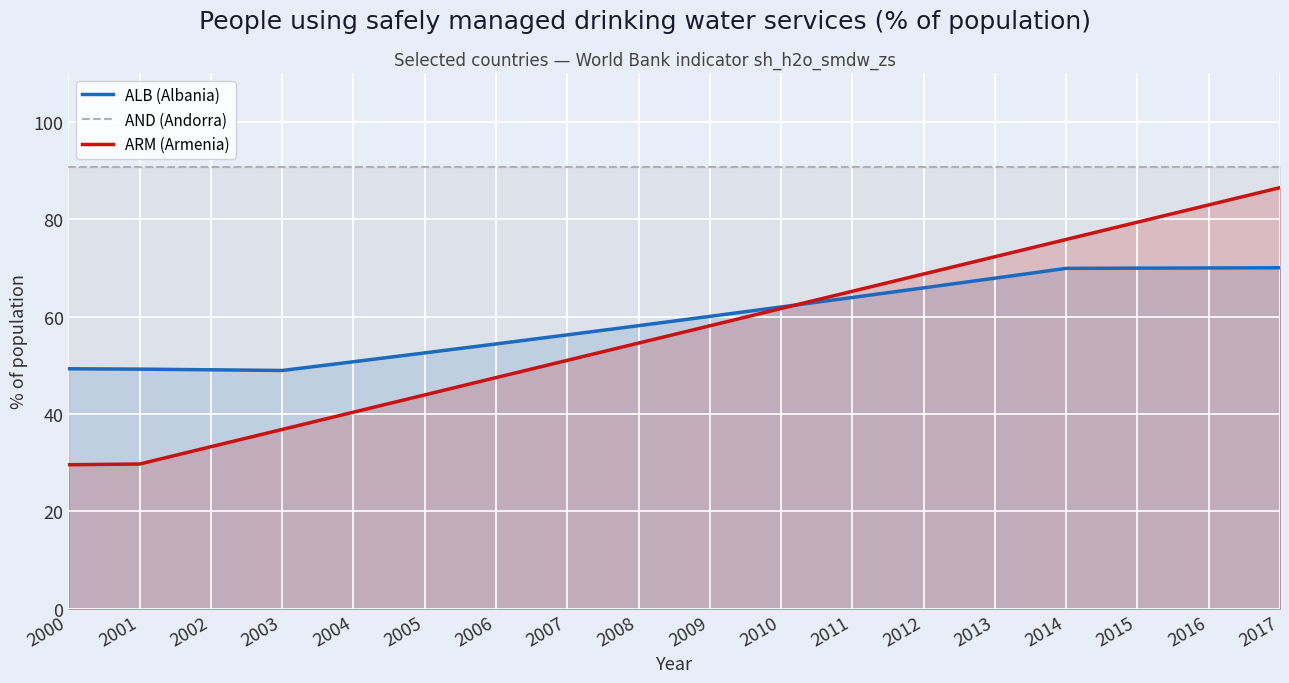

What are all the series names shown in the legend?

ALB (Albania), AND (Andorra), ARM (Armenia)